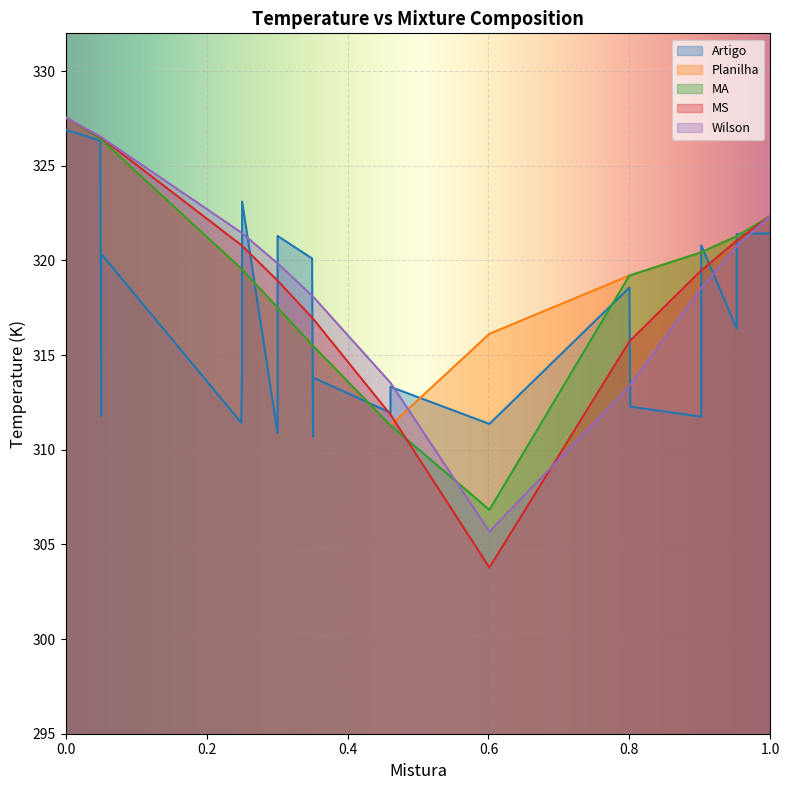

The Artigo series shows 447.0 at 9. True or false?

False